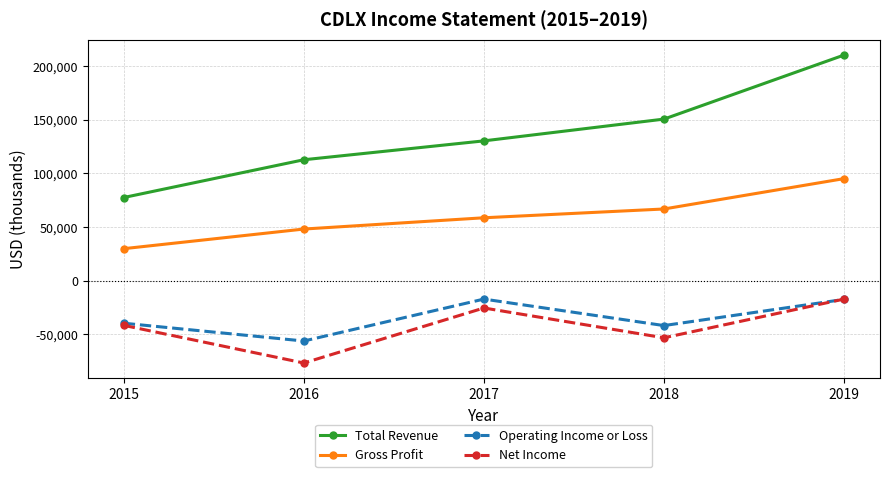

What is the sum of all Total Revenue values?

681900